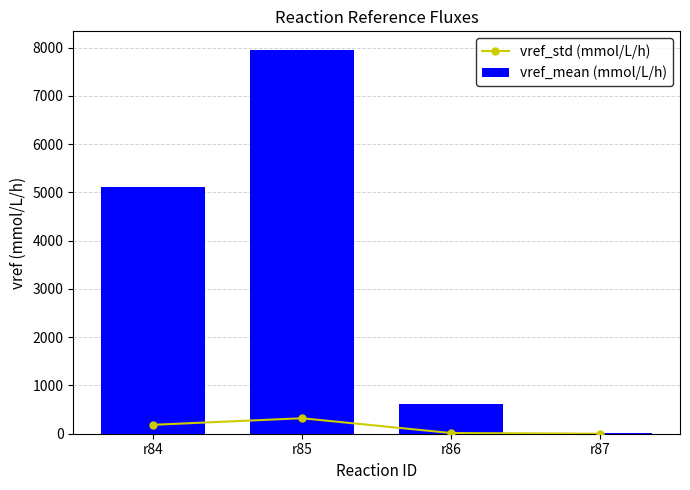

What is the sum of all vref_mean (mmol/L/h) values?

13681.1